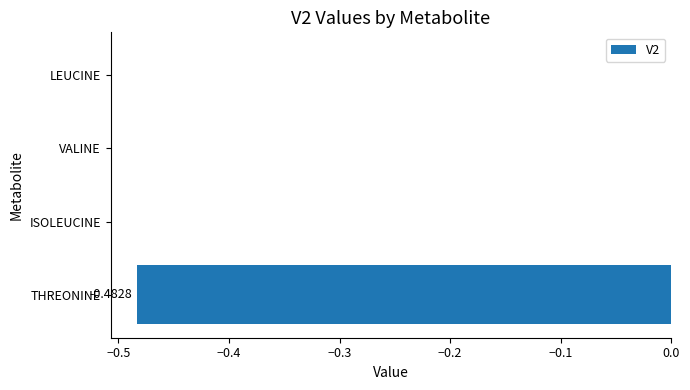

What is the change in value from THREONINE to ISOLEUCINE?

+0.5